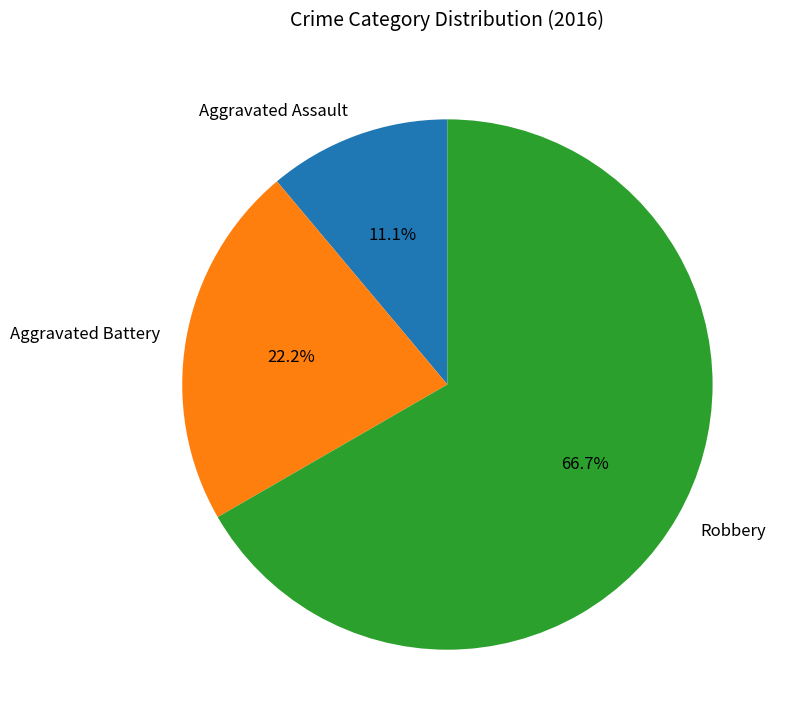

Combined, what portion of the pie is Aggravated Assault and Robbery?

77.8%